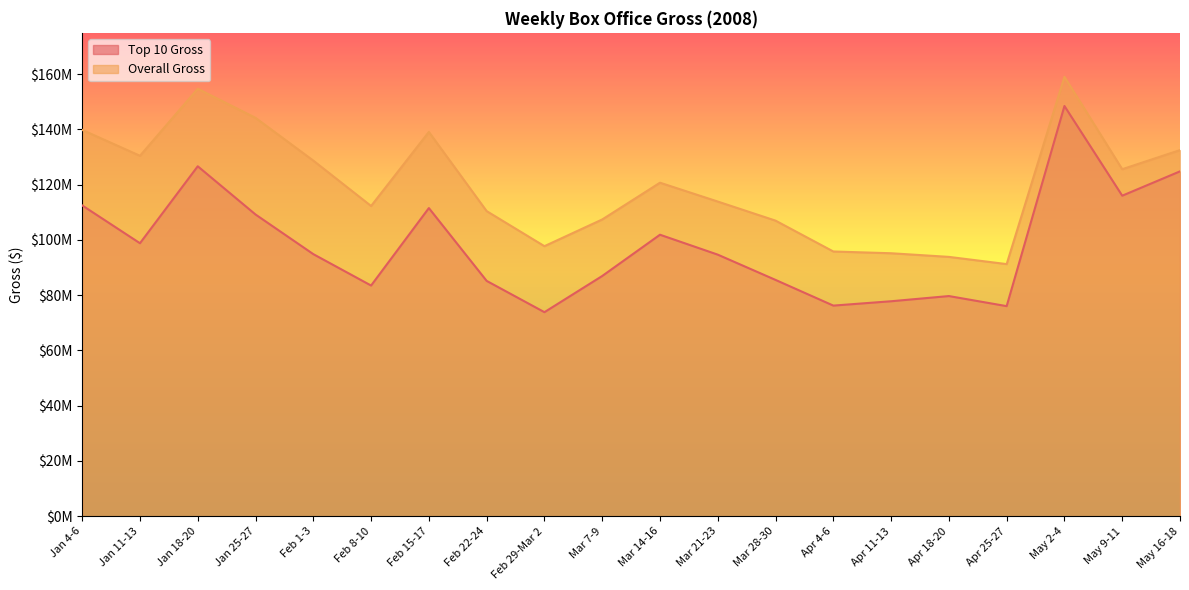

Reading left to right, extract all data points from this chart.

Top 10 Gross: Jan 4-6=112470805	Jan 11-13=98786197	Jan 18-20=126624750	Jan 25-27=109183558	Feb 1-3=94843468	Feb 8-10=83480396	Feb 15-17=111505912	Feb 22-24=85162089	Feb 29-Mar 2=73841003	Mar 7-9=86928662	Mar 14-16=101862262	Mar 21-23=94656916	Mar 28-30=85512670	Apr 4-6=76219857	Apr 11-13=77792738	Apr 18-20=79673117	Apr 25-27=76023855	May 2-4=148431129	May 9-11=115983162	May 16-18=124788668
Overall Gross: Jan 4-6=139793714	Jan 11-13=130426078	Jan 18-20=154669517	Jan 25-27=144150492	Feb 1-3=128681821	Feb 8-10=112262045	Feb 15-17=139052789	Feb 22-24=110410094	Feb 29-Mar 2=97723152	Mar 7-9=107381602	Mar 14-16=120687394	Mar 21-23=113866325	Mar 28-30=106960934	Apr 4-6=95797267	Apr 11-13=95162842	Apr 18-20=93848411	Apr 25-27=91236400	May 2-4=159000645	May 9-11=125571278	May 16-18=132484294